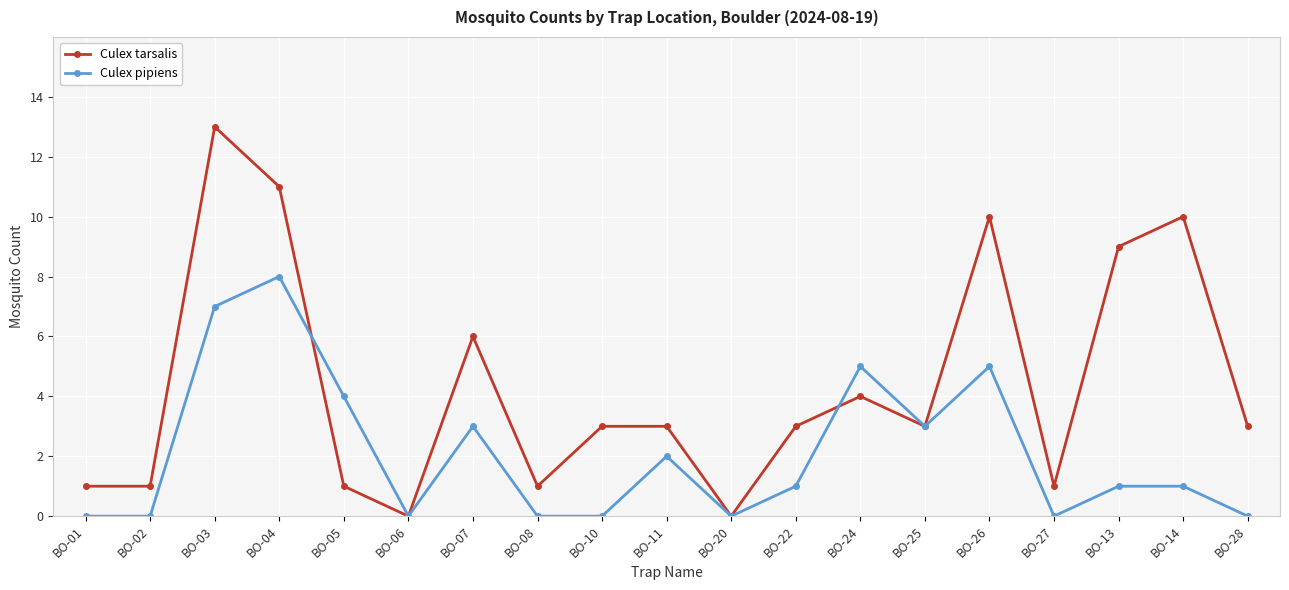

Where is the first local maximum for Culex pipiens?

BO-04